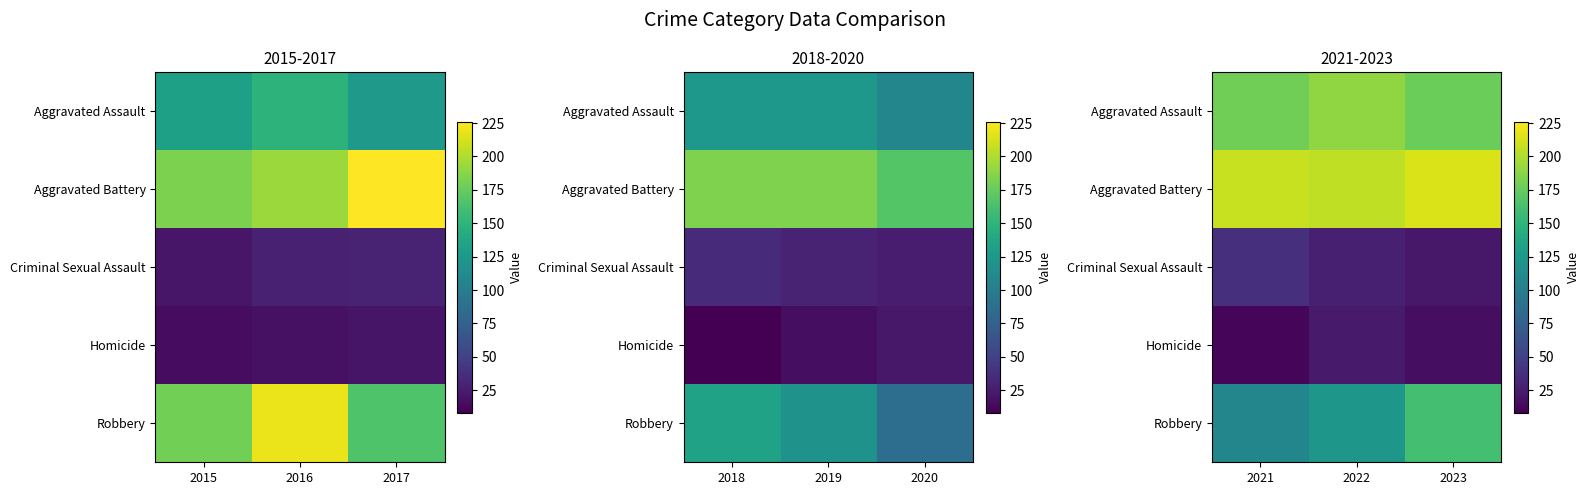

At which label does Homicide reach its minimum?

2021